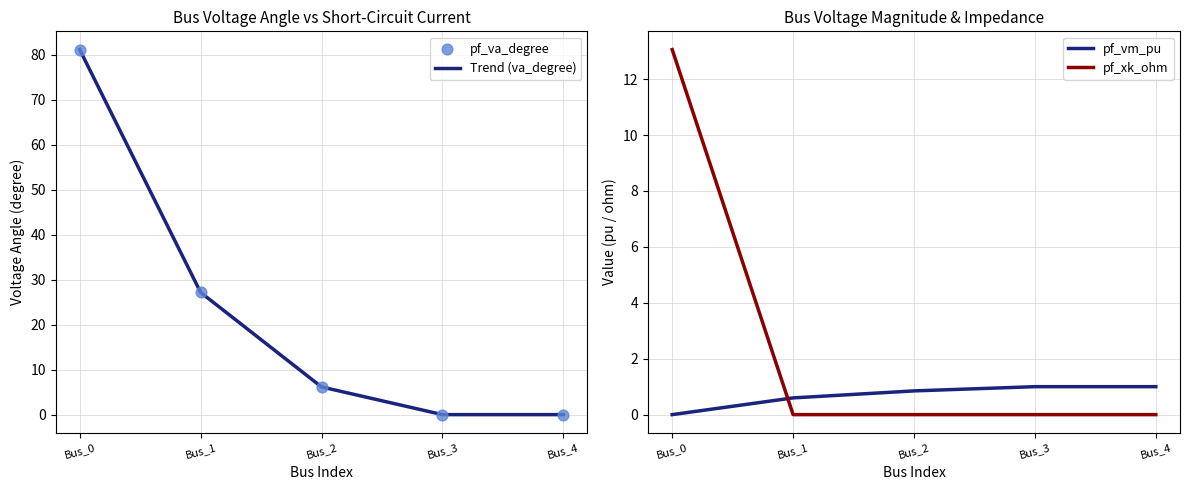

Which series contains the highest Y value?

Trend (va_degree)